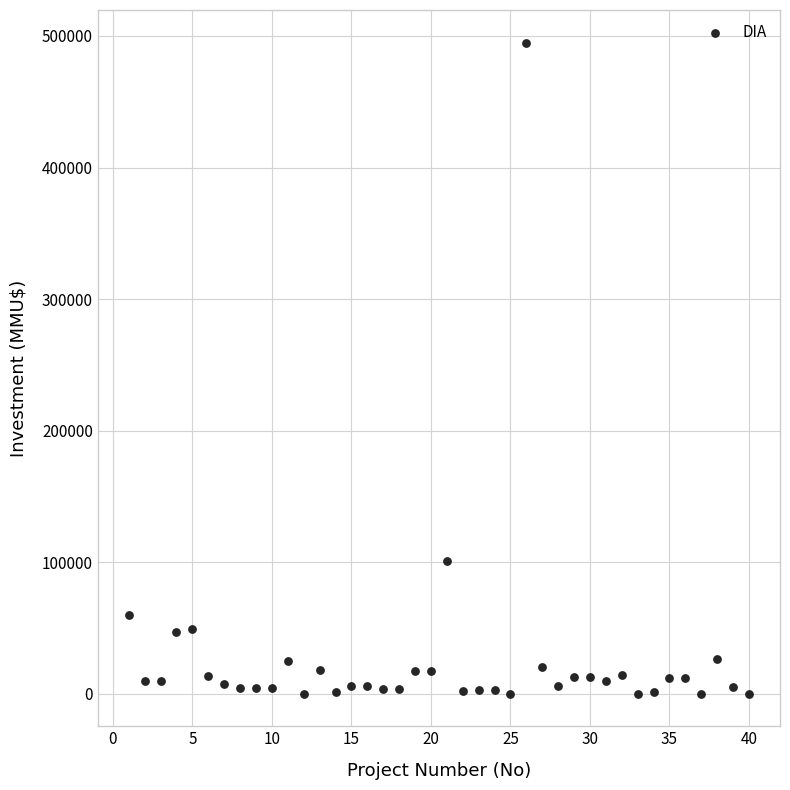

What Y value in the scatter plot is closest to 247500?

101000